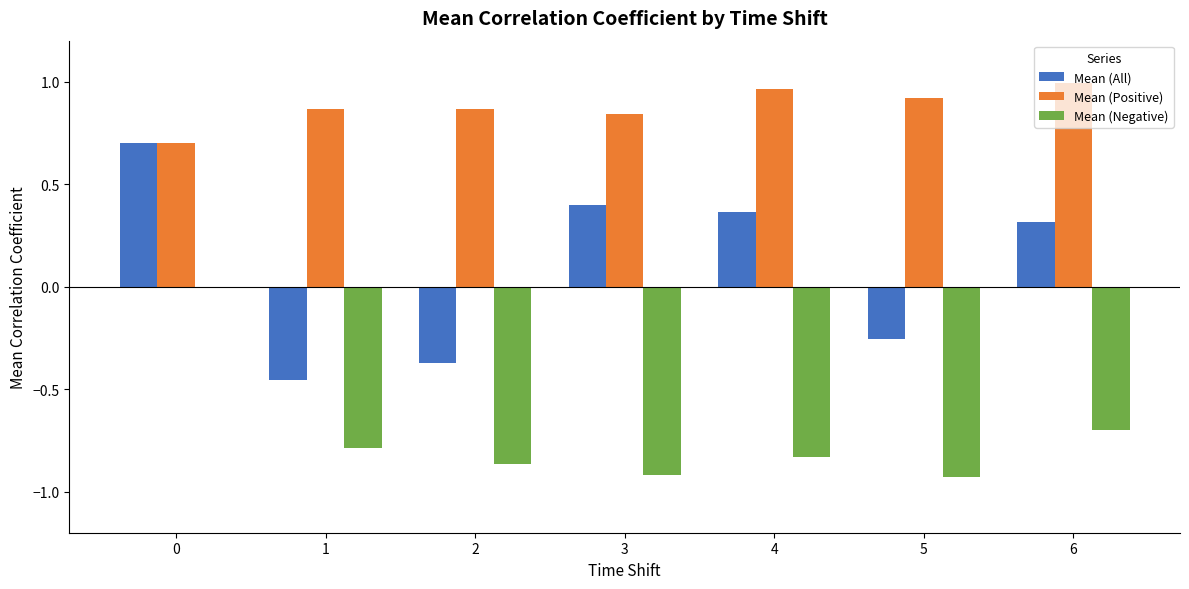

What is the sum of the Mean (All) values at 2 and 5?

-0.6